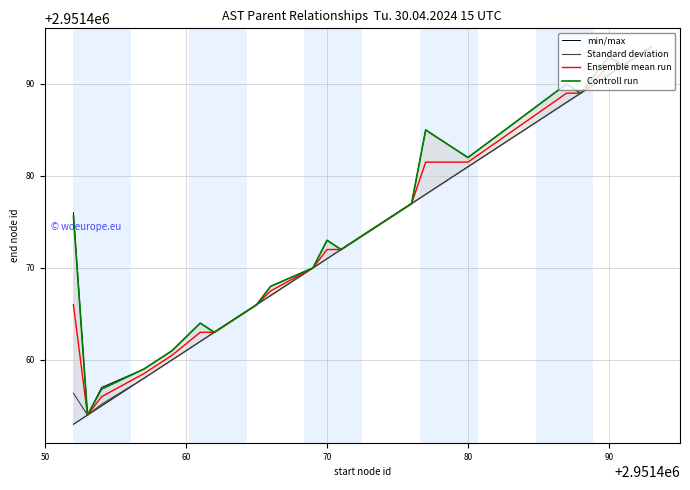

The value of Ensemble mean run at 70 is 2951472.0. True or false?

True